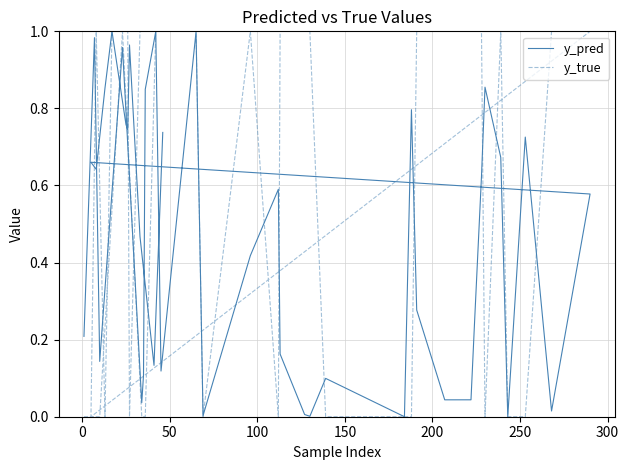

List the series in order of their peak value, highest first.

y_true, y_pred